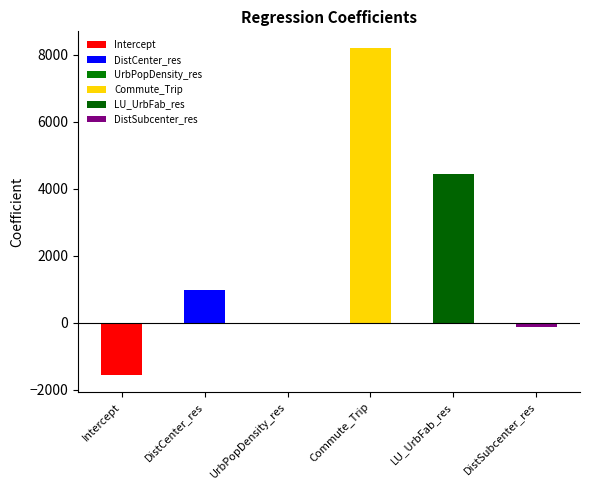

What is the difference between the second highest and second lowest values?

4577.5